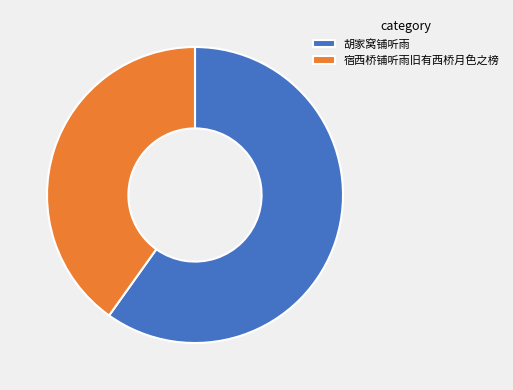

Does 宿西桥铺听雨旧有西桥月色之榜 represent more than half of the total?

No